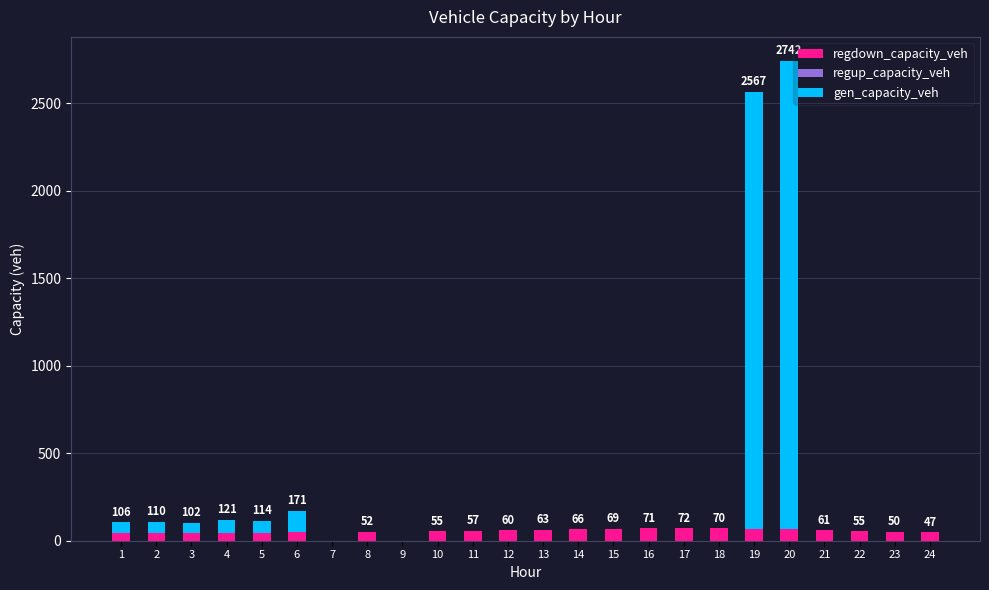

What is the maximum value for regdown_capacity_veh?

71.7